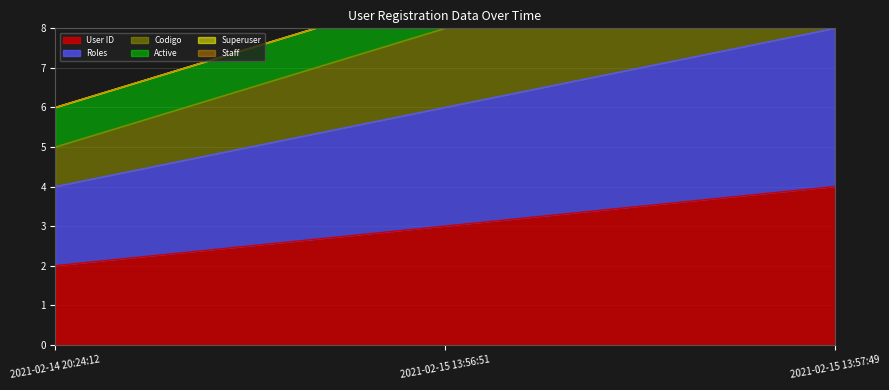

Reading left to right, transcribe all the data shown in this chart.

id: 2	3	4
roles: 2	3	4
codigo: 1	2	1
is_active: 1	1	1
is_superuser: 0	0	0
is_staff: 0	0	0